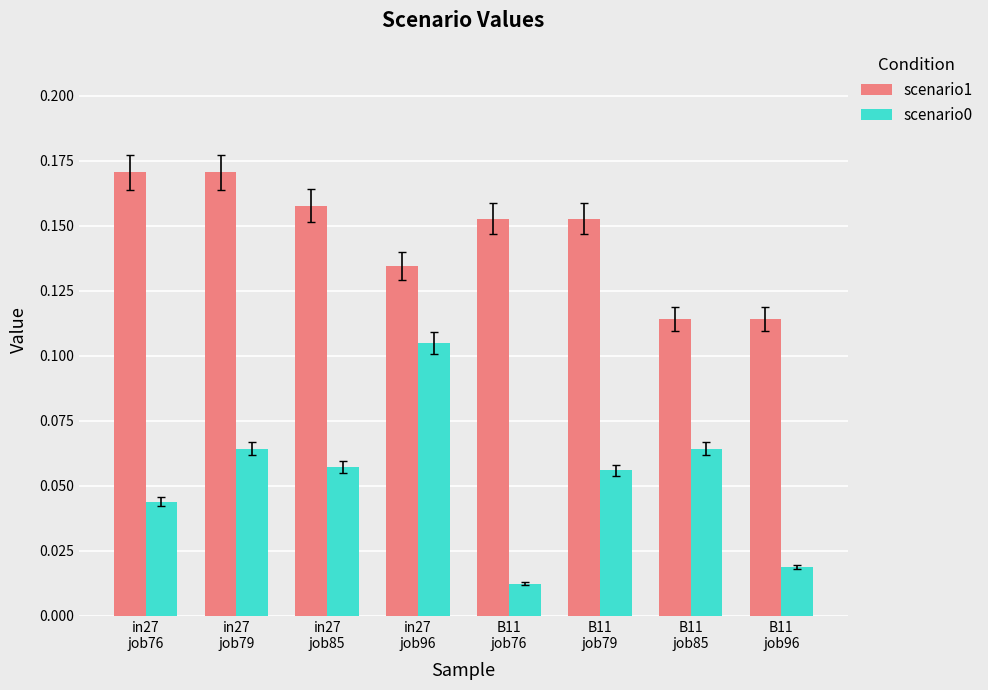

How many distinct data groups are displayed?

2